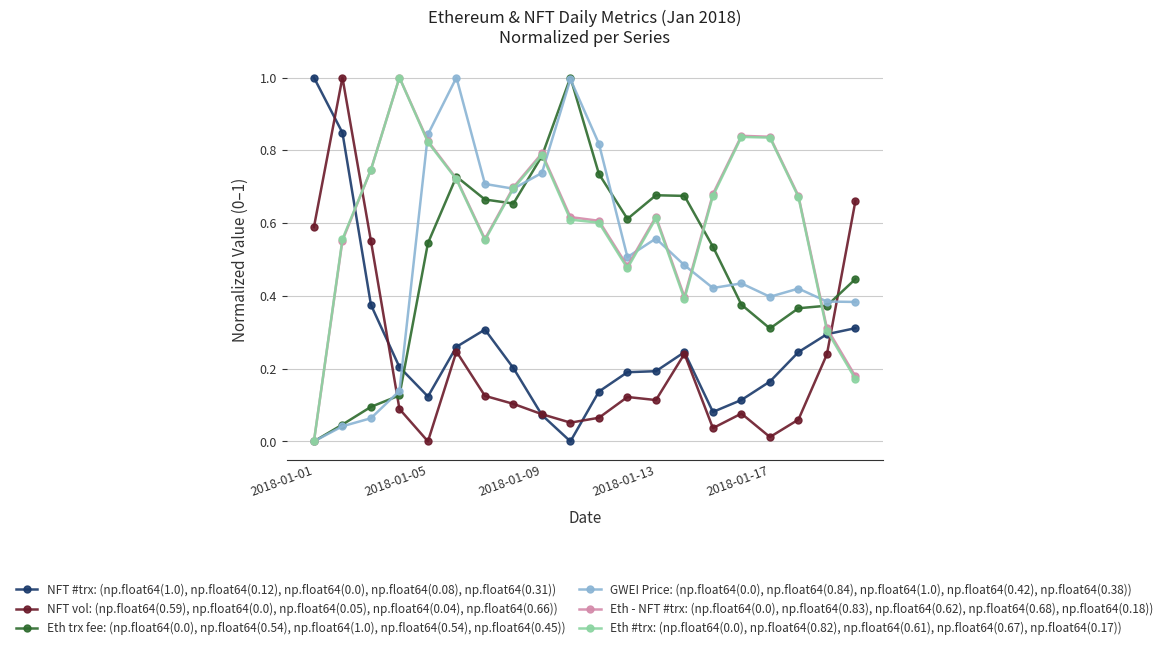

True or false: Eth #trx: (np.float64(0.0), np.float64(0.82), np.float64(0.61), np.float64(0.67), np.float64(0.17)) has more than 0 points higher than both neighbors.

True